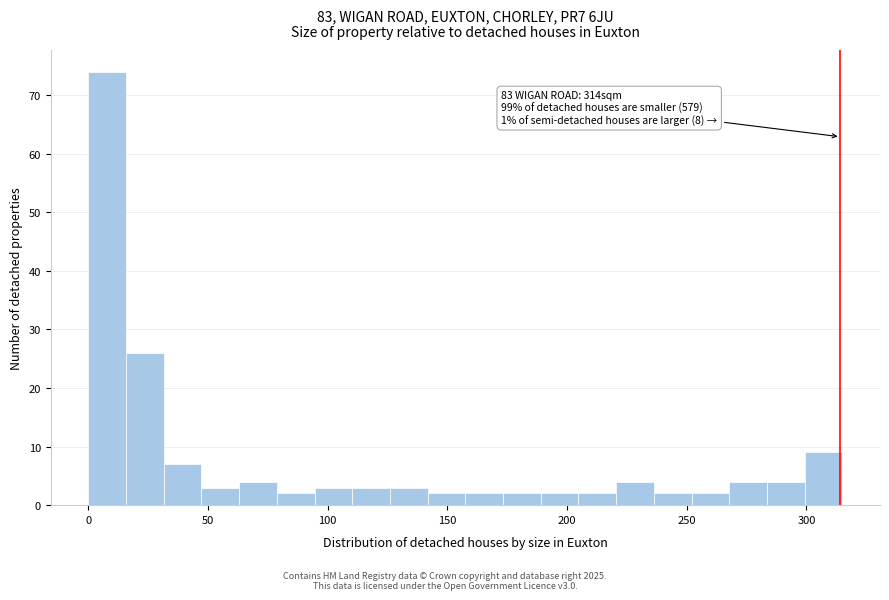

Around what value on the x-axis is the tallest bar? Give the approximate position of its centre, as read against the axis.

10